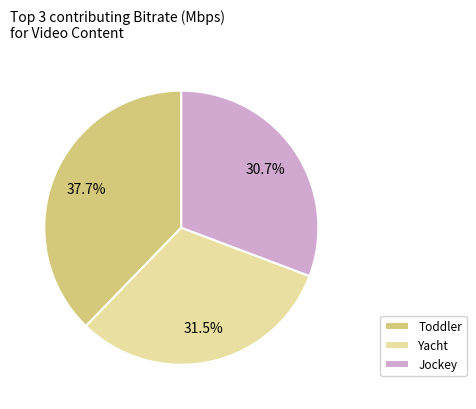

Is there any slice that represents more than half of the pie?

No